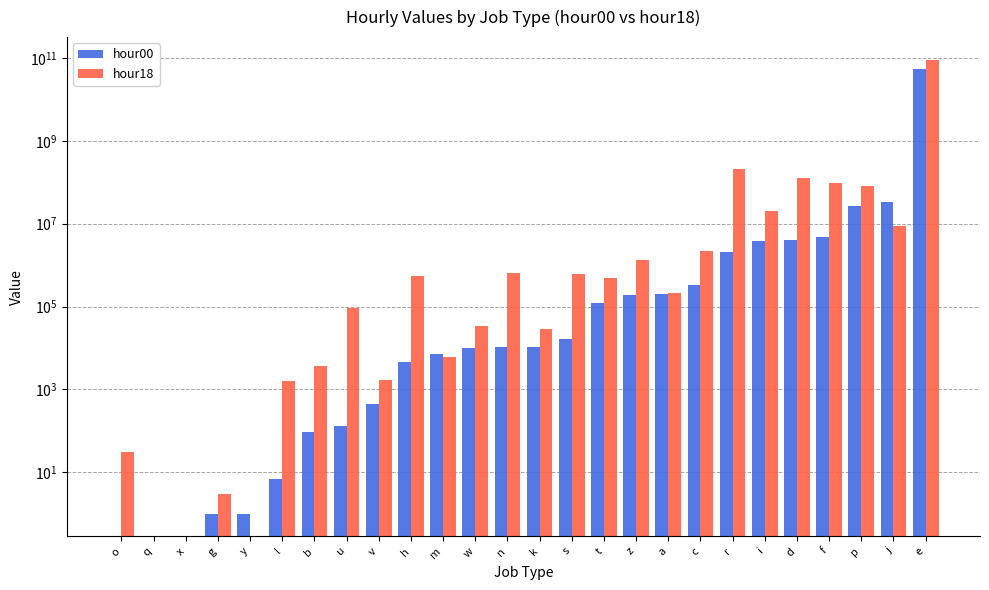

What are all the series names shown in the legend?

hour00, hour18